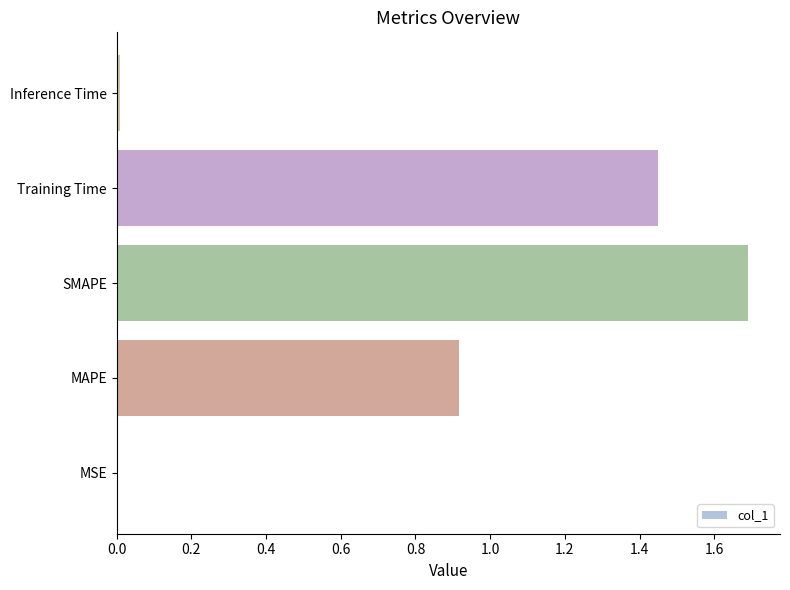

What is the change in value from MAPE to SMAPE?

+0.8